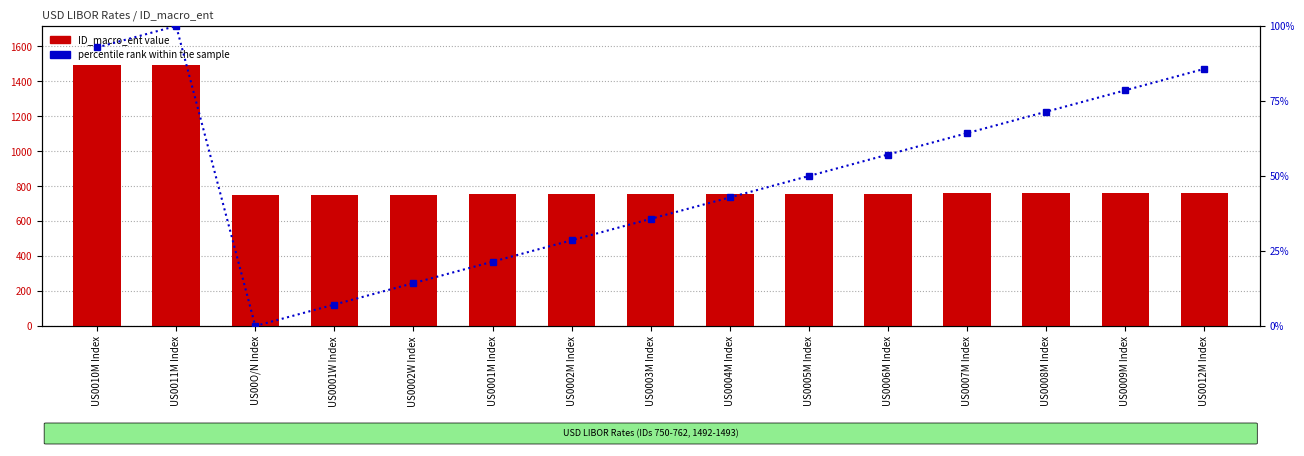

Reading left to right, what are all the values shown in this chart?

ID_macro_ent: 1492.0	1493.0	750.0	751.0	752.0	753.0	754.0	755.0	756.0	757.0	758.0	759.0	760.0	761.0	762.0
percentile rank within the sample: 92.9	100.0	0.0	7.1	14.3	21.4	28.6	35.7	42.9	50.0	57.1	64.3	71.4	78.6	85.7